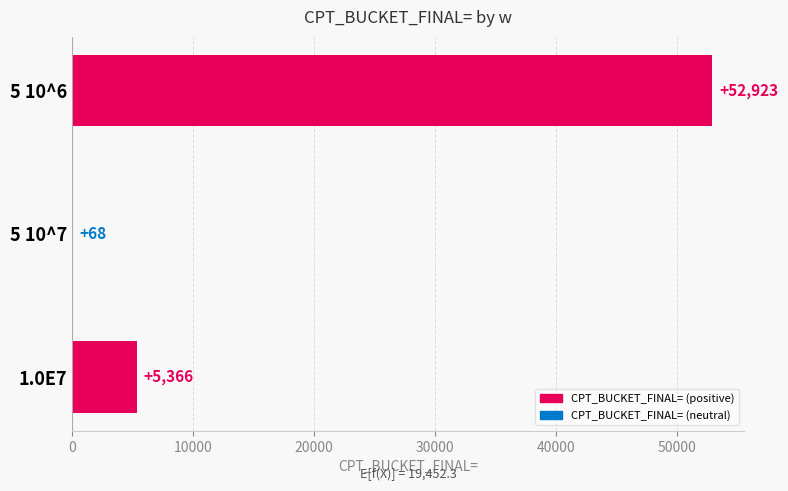

Are the bars horizontal?

Yes